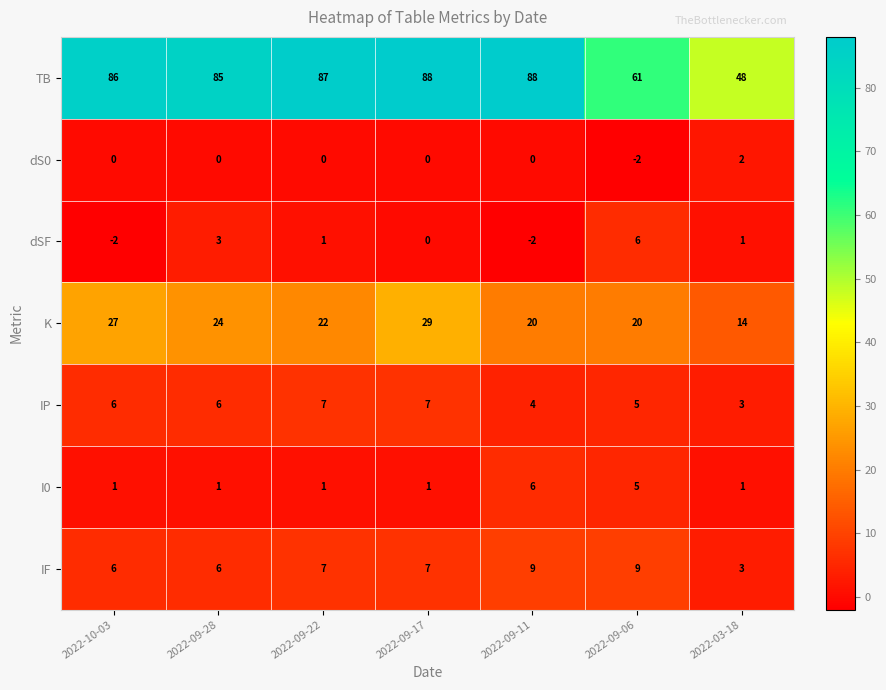

Which series has the largest range (max minus min)?

TB